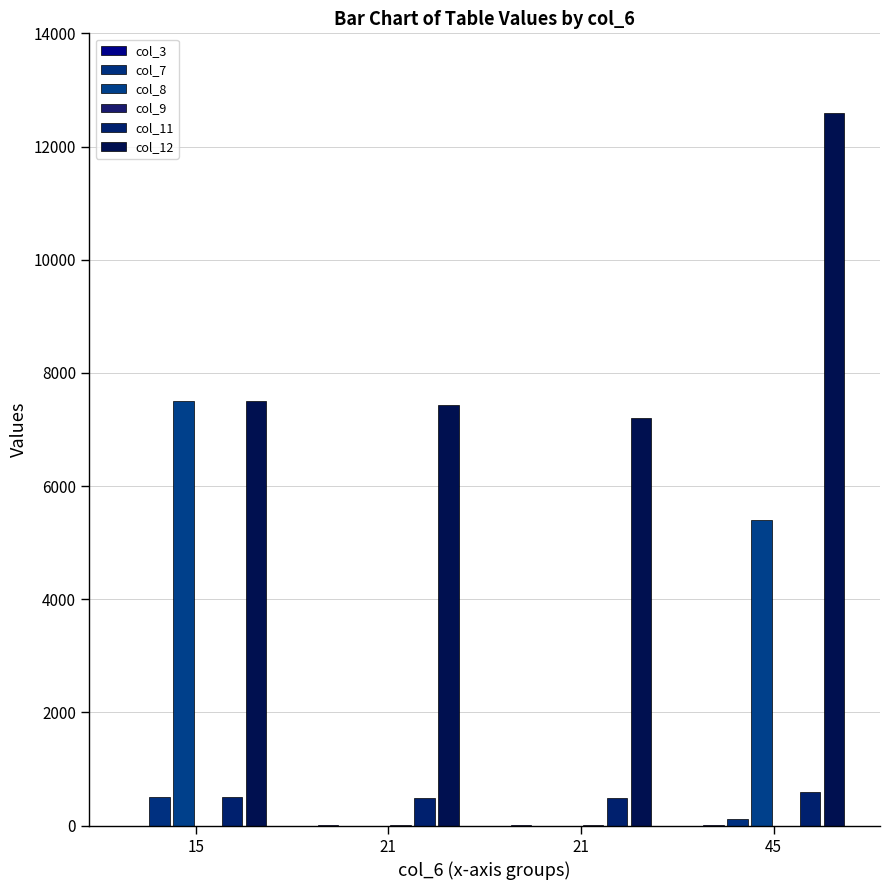

What is the total value across all series at 15?

16001